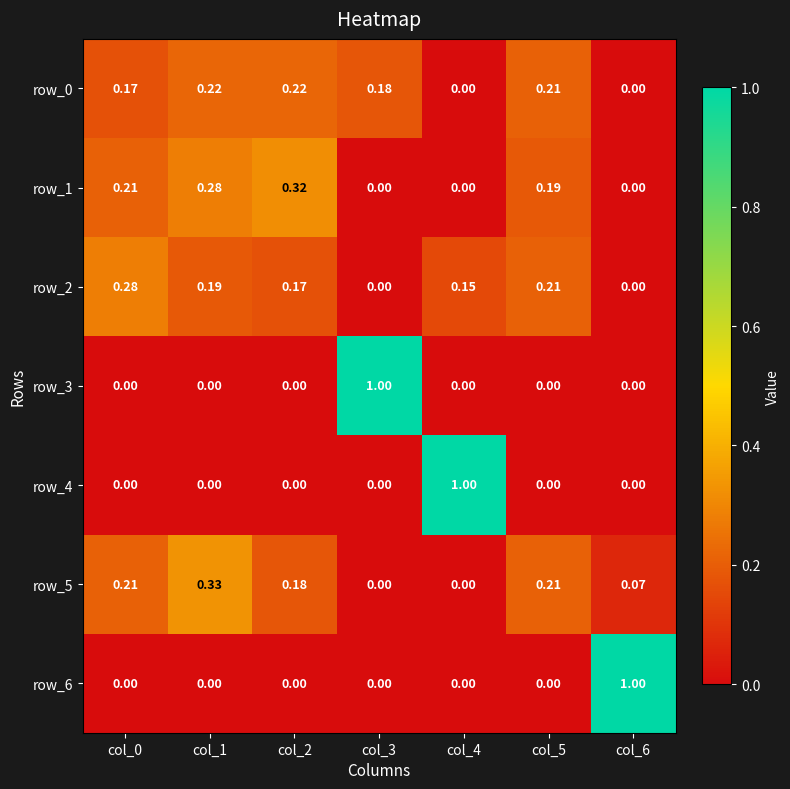

What is the difference between the maximum and second lowest values in the row_2 series?

0.3